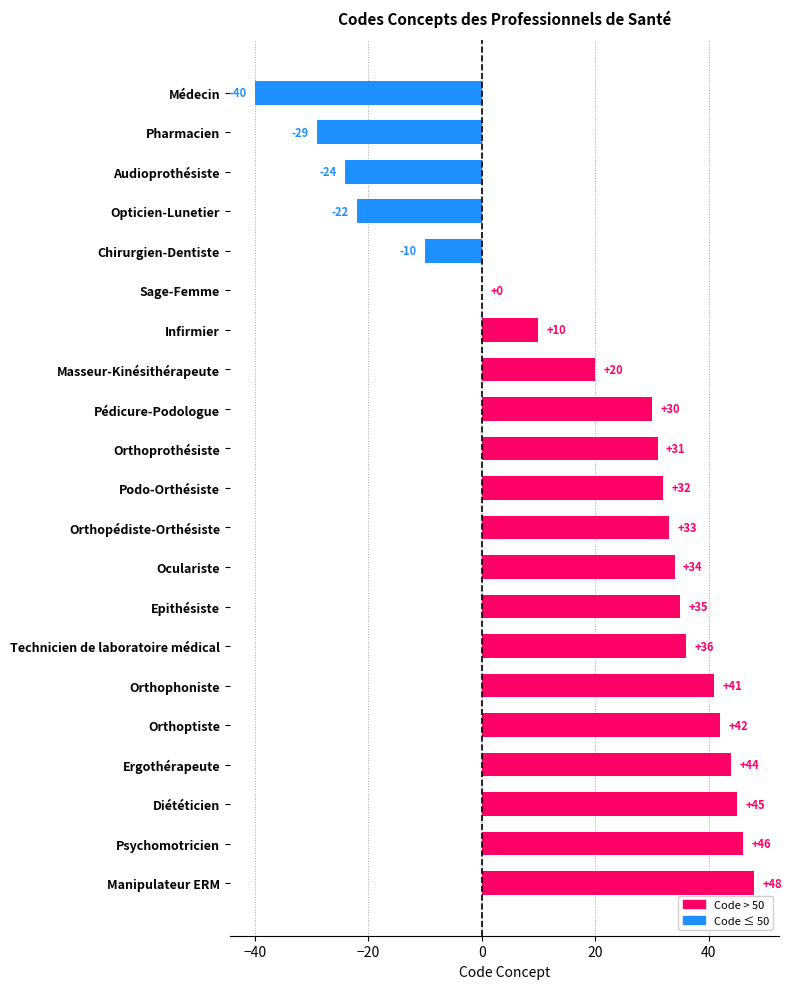

The value at Psychomotricien is 46. True or false?

True